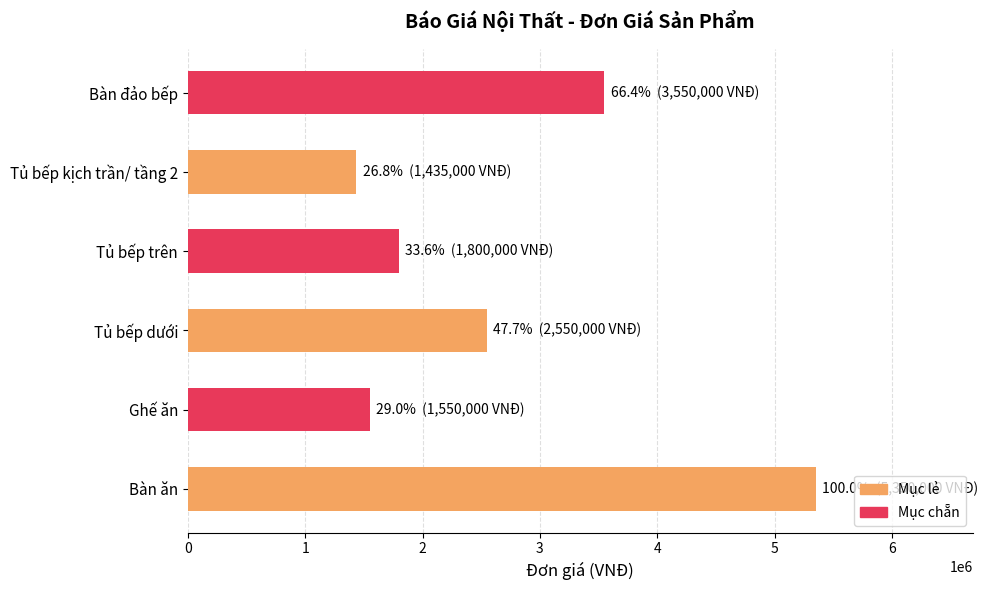

Does the chart contain stacked bars?

No